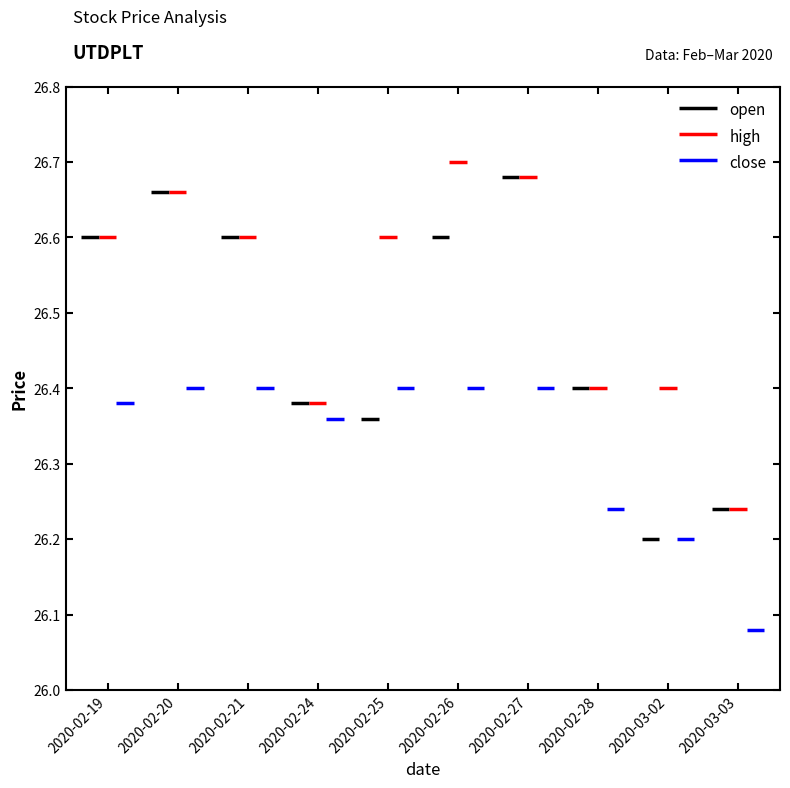

Which series has the largest range (max minus min)?

open